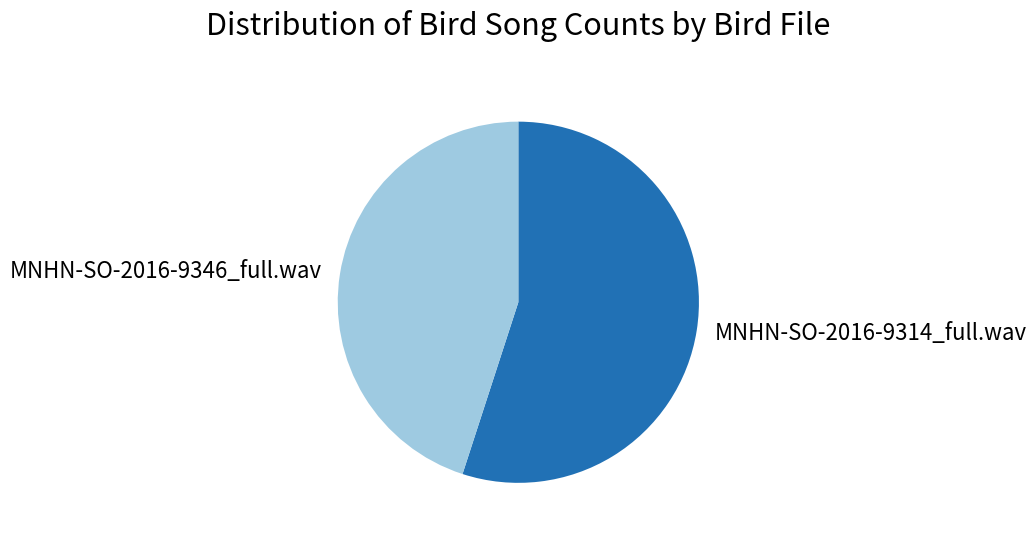

How many slices are in this pie chart?

2